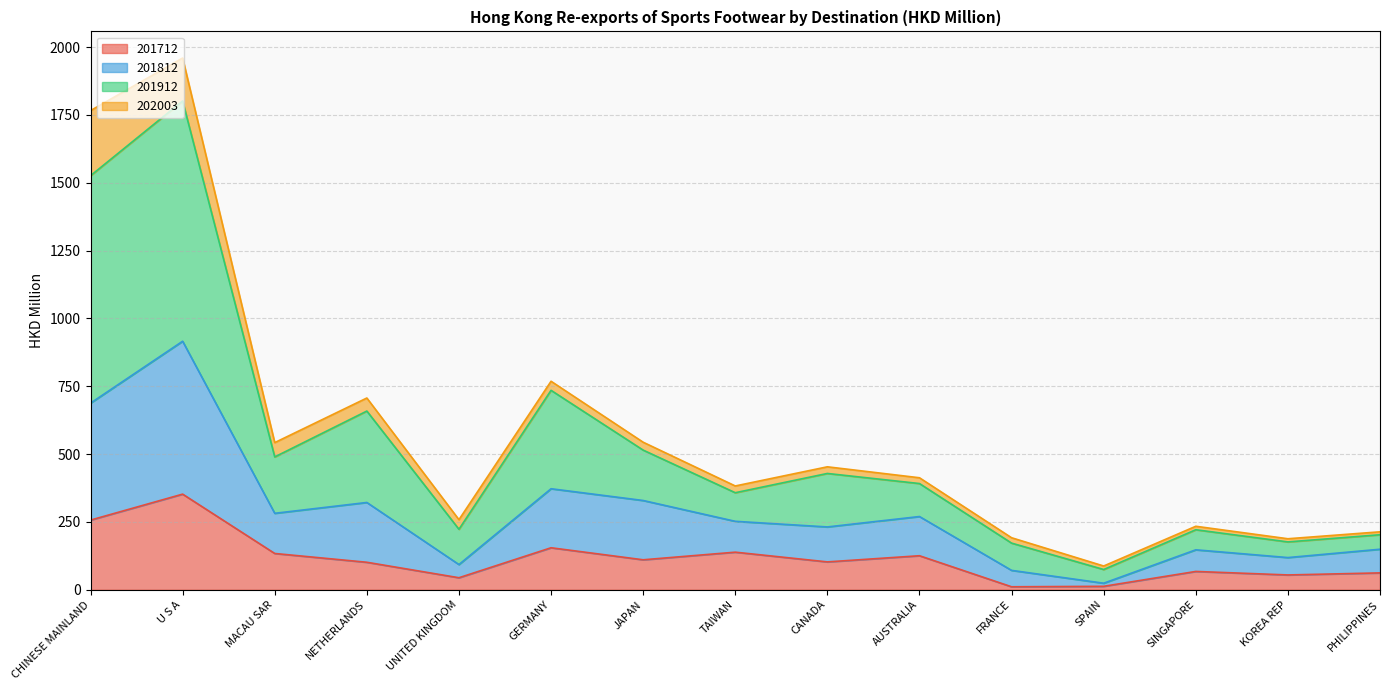

Rank the categories by 201712 value from lowest to highest.

FRANCE, SPAIN, UNITED KINGDOM, KOREA REP, PHILIPPINES, SINGAPORE, NETHERLANDS, CANADA, JAPAN, AUSTRALIA, MACAU SAR, TAIWAN, GERMANY, CHINESE MAINLAND, U S A